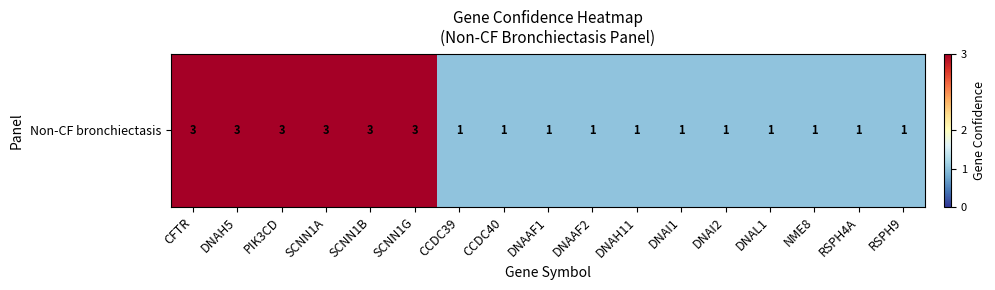

Which category has the highest value across all series?

CFTR